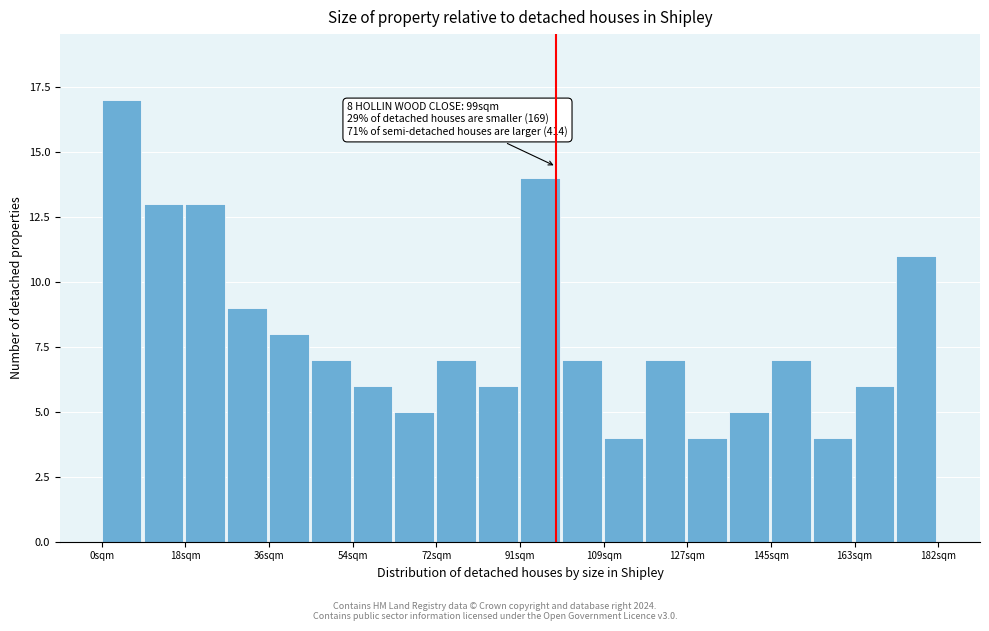

Which range on the x-axis has the tallest bar?

0 to 10